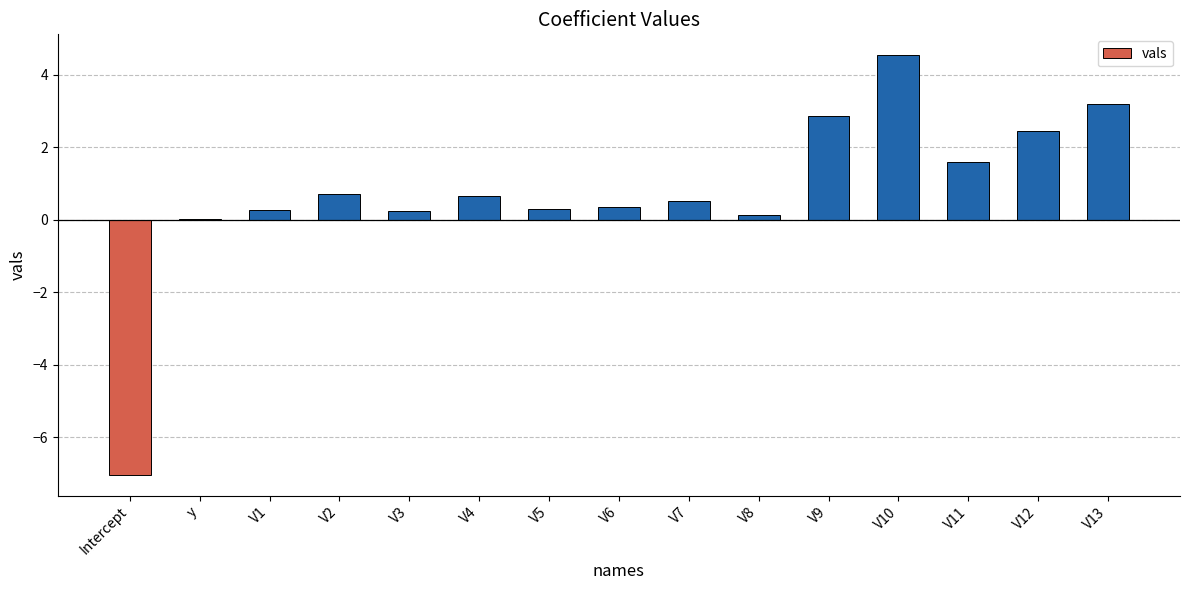

How many distinct data groups are displayed?

1